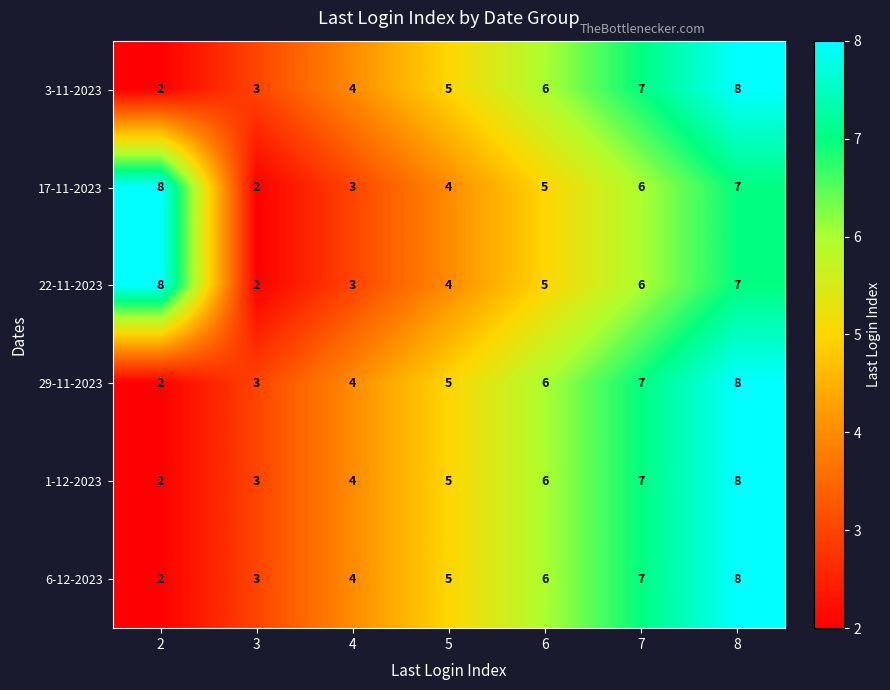

List the labels in order of 6-12-2023 value, largest first.

8, 7, 6, 5, 4, 3, 2